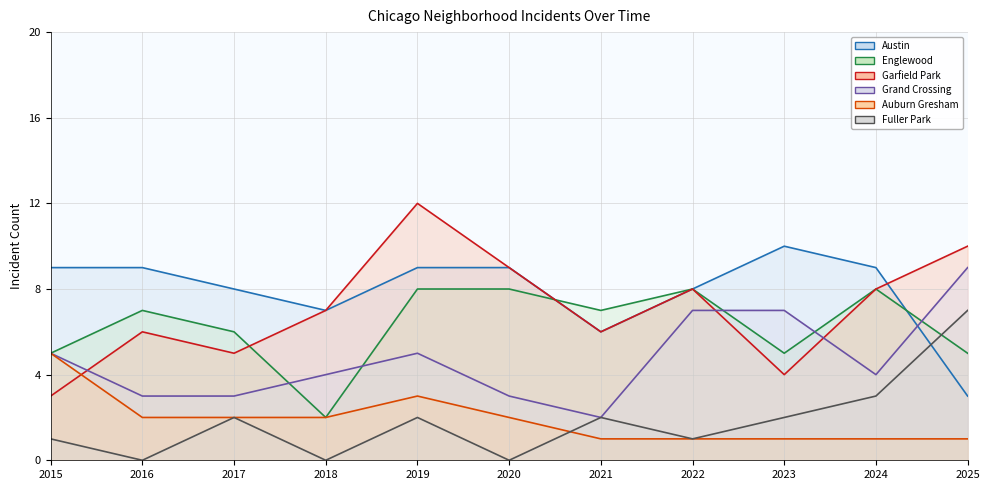

At which category is the sum across all series the highest?

2019